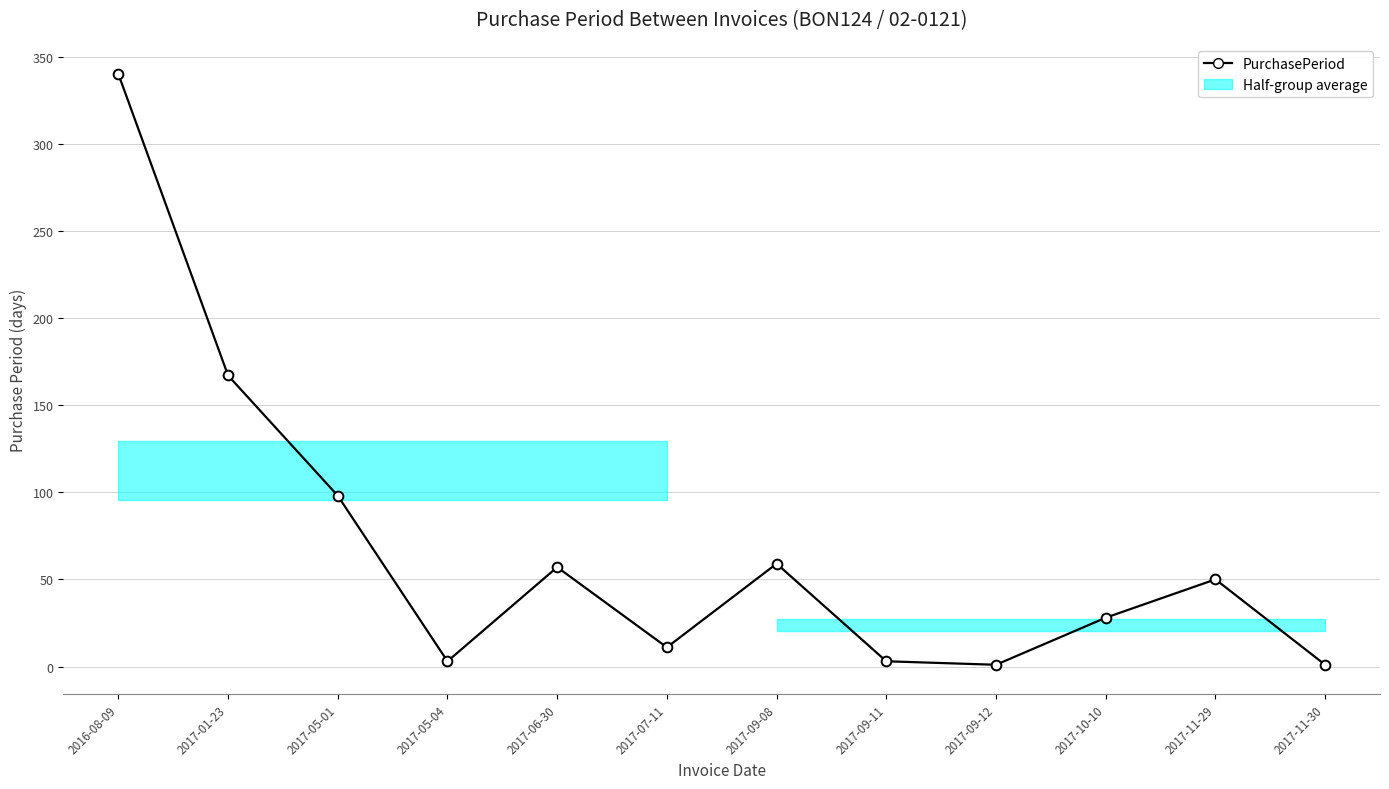

What is the average value?

68